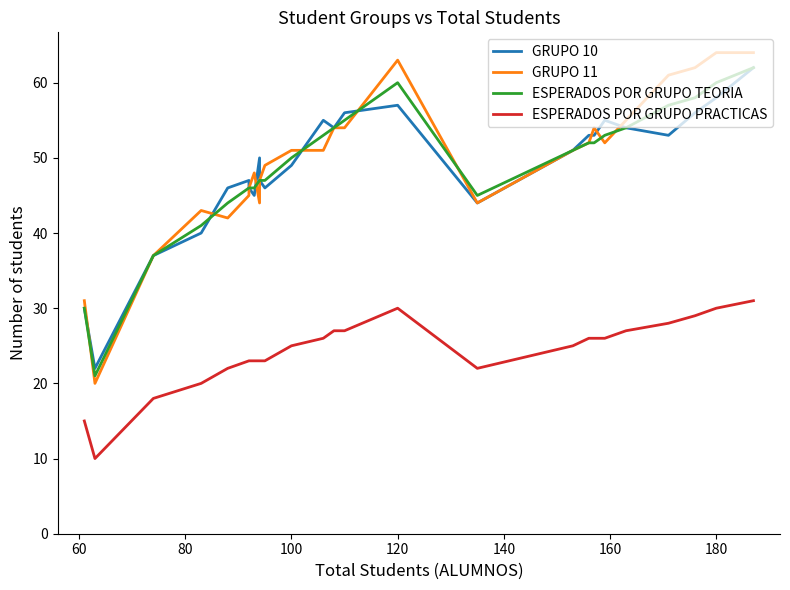

What is the spread (max minus min) of values at 140?

24